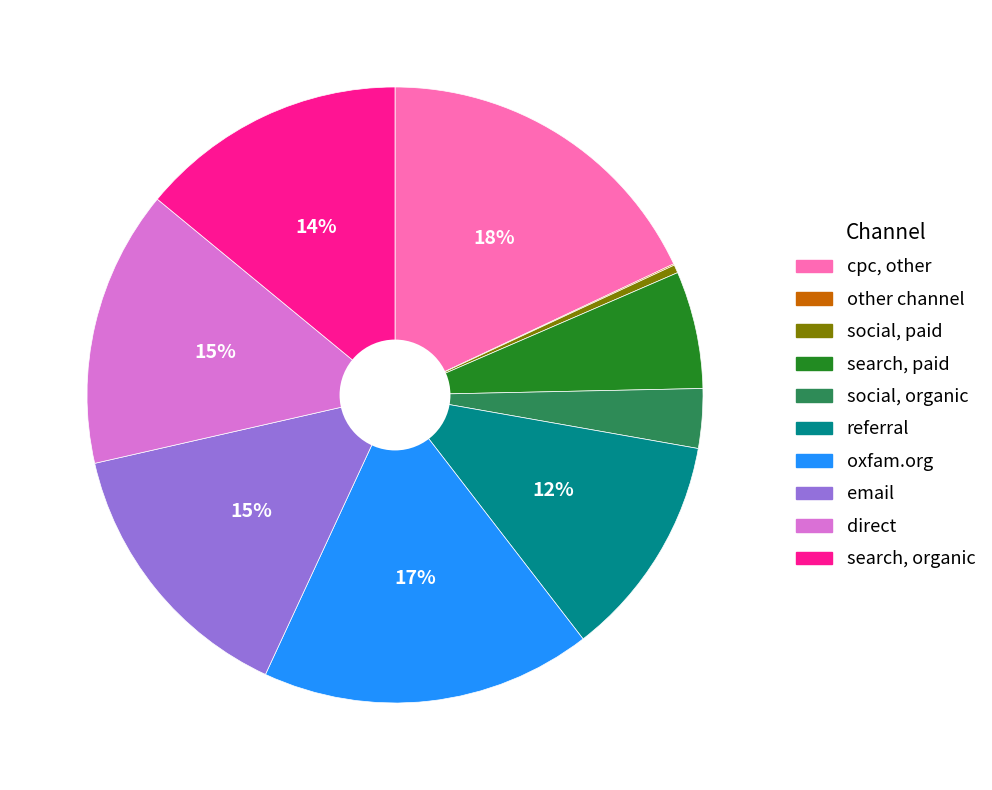

Do cpc, other and social, organic together represent more than half of the pie?

No